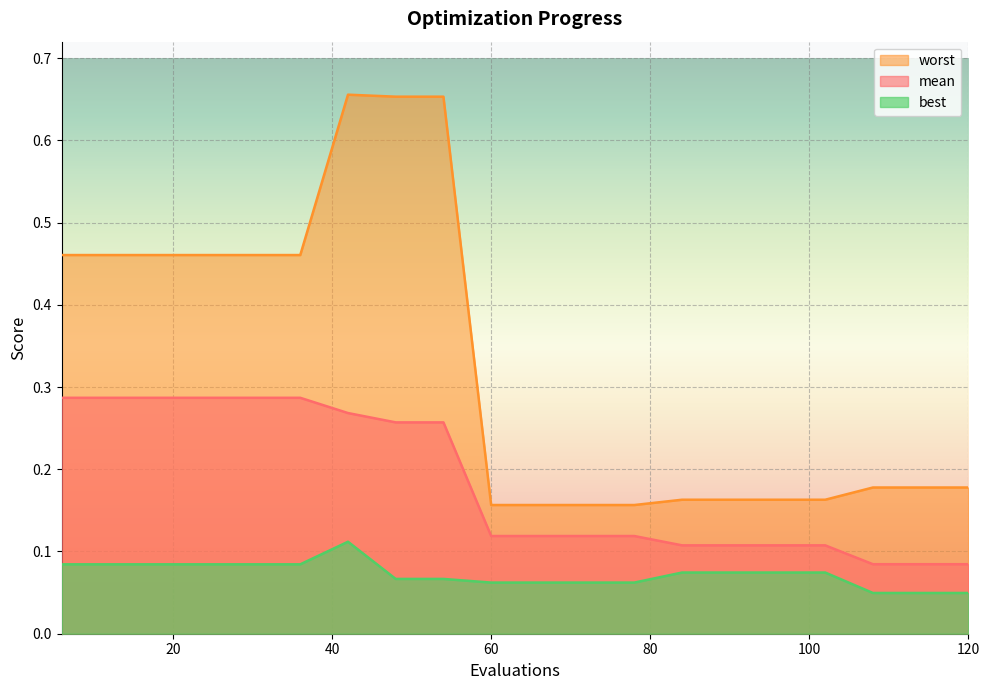

What are all the series names shown in the legend?

worst, mean, best